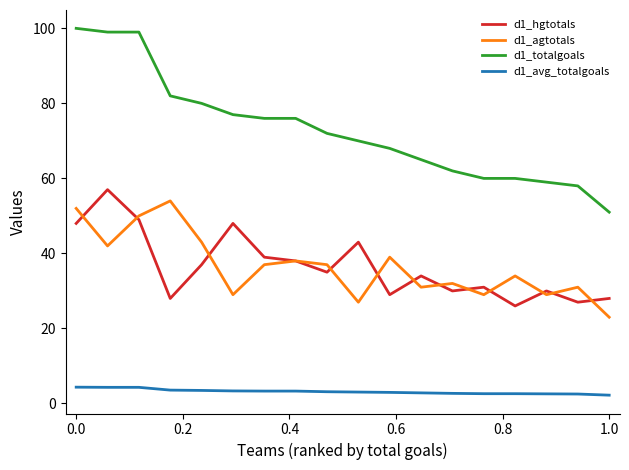

True or false: d1_agtotals and d1_totalgoals cross at least once.

False